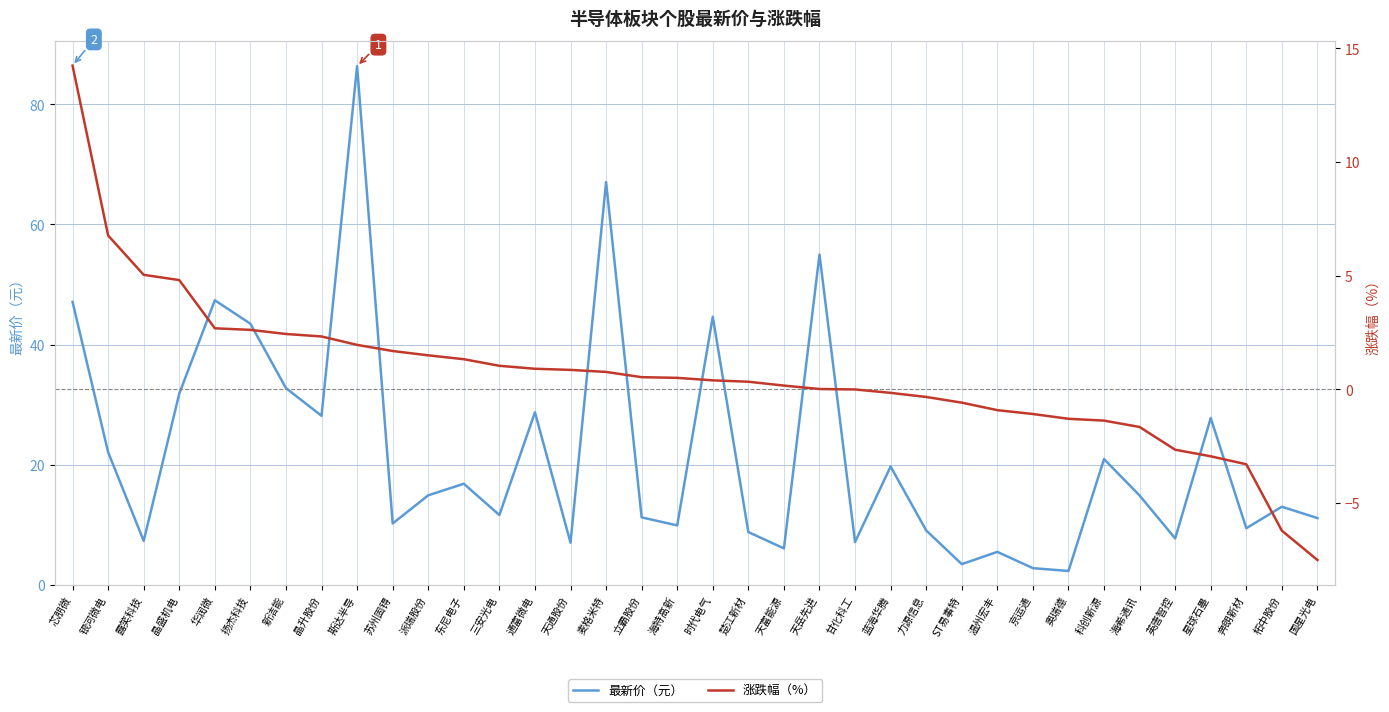

Reading right to left, extract all data points from this chart.

最新价（元）: 国星光电=11.1	柘中股份=13.0	奔朗新材=9.4	星球石墨=27.8	英唐智控=7.7	海希通讯=14.9	科创新源=20.9	奥瑞德=2.3	京运通=2.8	温州宏丰=5.5	ST易事特=3.4	力源信息=9.0	蓝海华腾=19.7	甘化科工=7.1	天岳先进=55.0	天富能源=6.0	楚江新材=8.8	时代电气=44.6	海特高新=9.9	立霸股份=11.2	麦格米特=67.1	天通股份=7.0	通富微电=28.7	三安光电=11.6	东尼电子=16.8	派瑞股份=14.9	苏州固锝=10.2	斯达半导=86.4	晶升股份=28.1	新洁能=32.8	扬杰科技=43.5	华润微=47.4	晶盛机电=31.8	露笑科技=7.3	银河微电=22.1	芯朋微=47.1
涨跌幅（%）: 国星光电=-7.5	柘中股份=-6.2	奔朗新材=-3.3	星球石墨=-2.9	英唐智控=-2.6	海希通讯=-1.6	科创新源=-1.4	奥瑞德=-1.3	京运通=-1.1	温州宏丰=-0.9	ST易事特=-0.6	力源信息=-0.3	蓝海华腾=-0.1	甘化科工=0.0	天岳先进=0.0	天富能源=0.2	楚江新材=0.3	时代电气=0.4	海特高新=0.5	立霸股份=0.5	麦格米特=0.8	天通股份=0.9	通富微电=0.9	三安光电=1.0	东尼电子=1.3	派瑞股份=1.5	苏州固锝=1.7	斯达半导=2.0	晶升股份=2.3	新洁能=2.4	扬杰科技=2.6	华润微=2.7	晶盛机电=4.8	露笑科技=5.0	银河微电=6.8	芯朋微=14.2